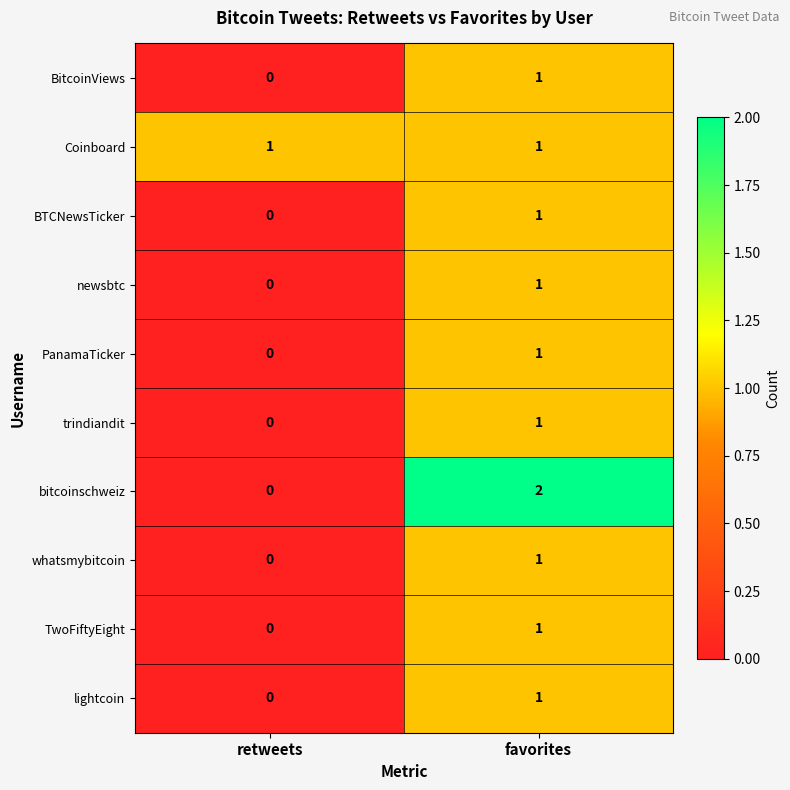

Rank the categories by whatsmybitcoin value from lowest to highest.

retweets, favorites